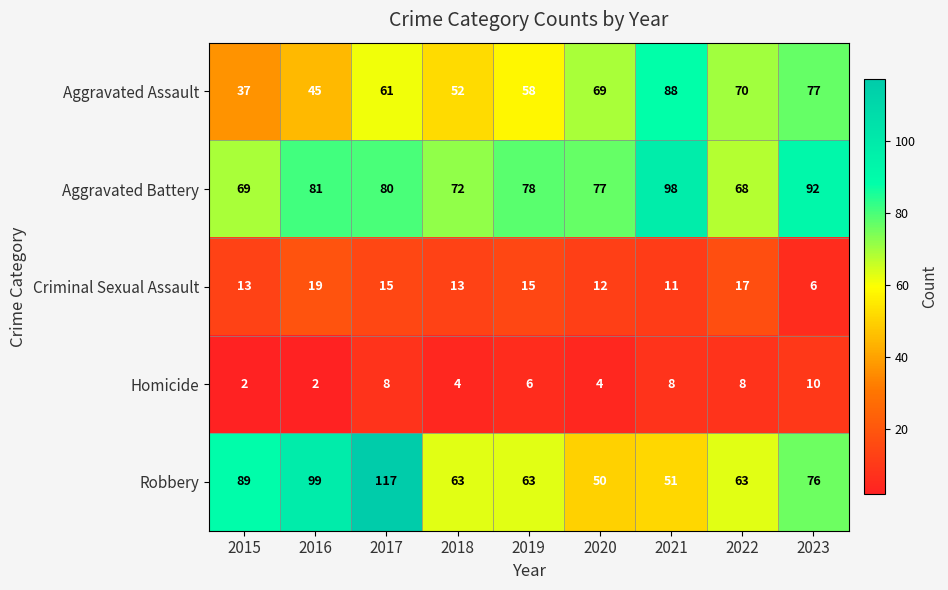

What is the maximum value shown in the chart?

117